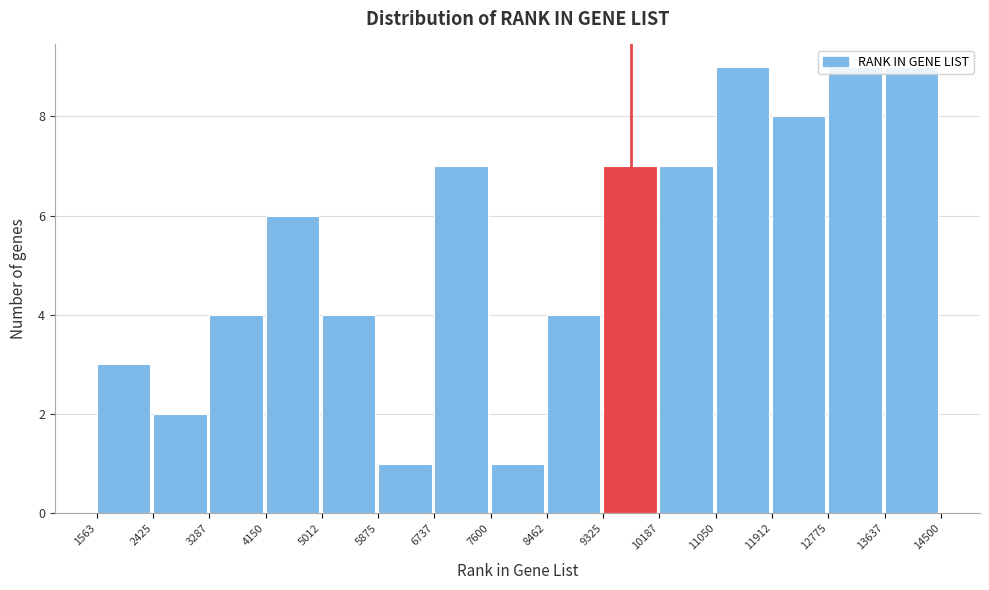

Reading left to right, transcribe this chart: for each bar, give the range it covers on the x-axis and its height. The values are not printed on the chart, so give them approximately, as read against the axis.

1563 to 2425: 3
2425 to 3287: 2
3287 to 4150: 4
4150 to 5012: 6
5012 to 5875: 4
5875 to 6737: 1
6737 to 7600: 7
7600 to 8462: 1
8462 to 9325: 4
9325 to 10187: 7
10187 to 11050: 7
11050 to 11912: 9
11912 to 12775: 8
12775 to 13637: 9
13637 to 14500: 9